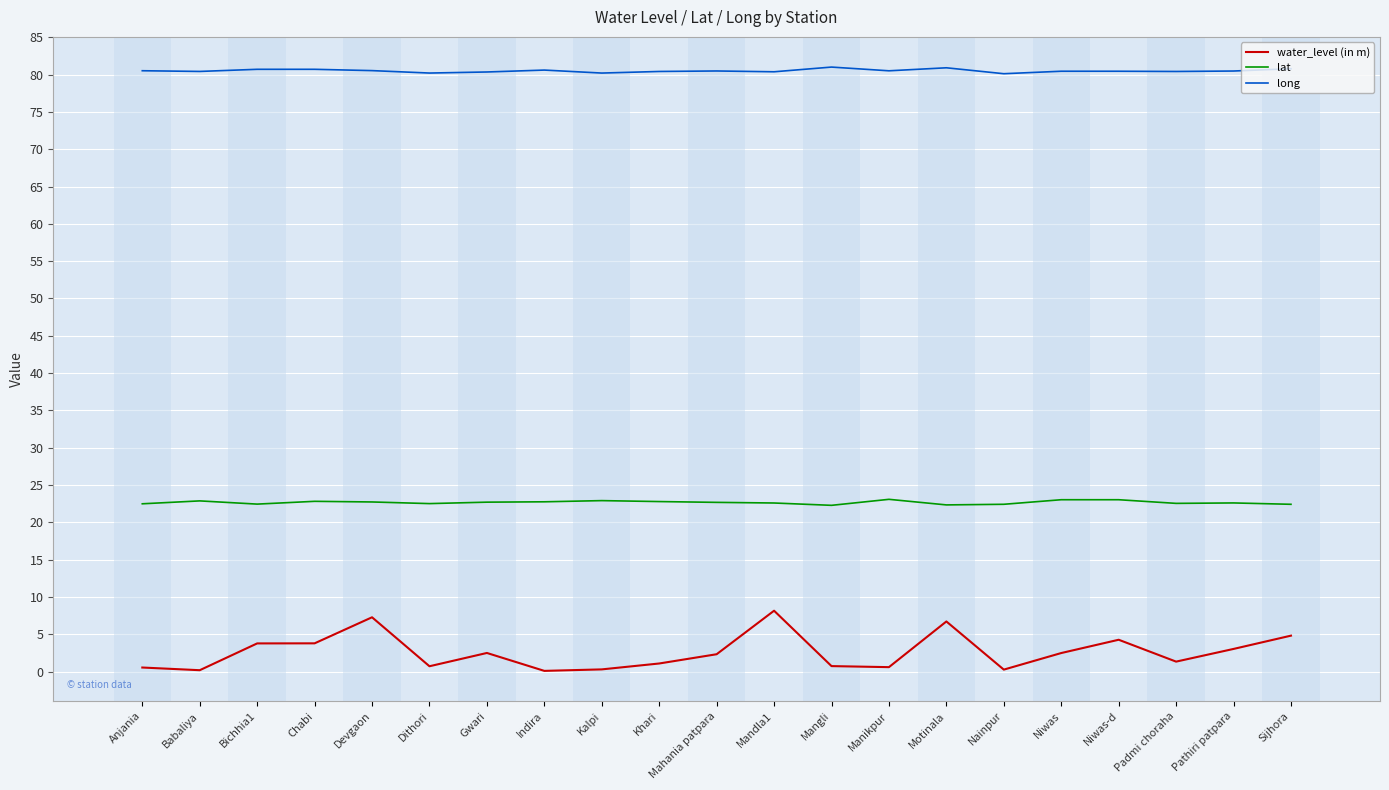

Does the chart have visible grid lines?

Yes